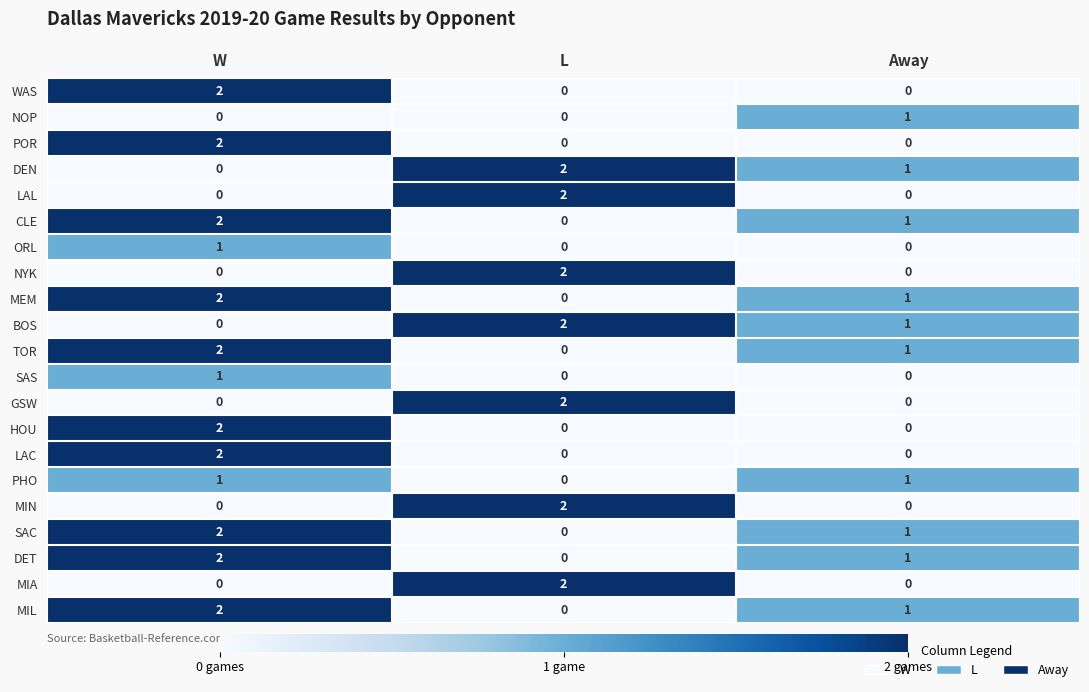

Which category has the highest value in the POR series?

W